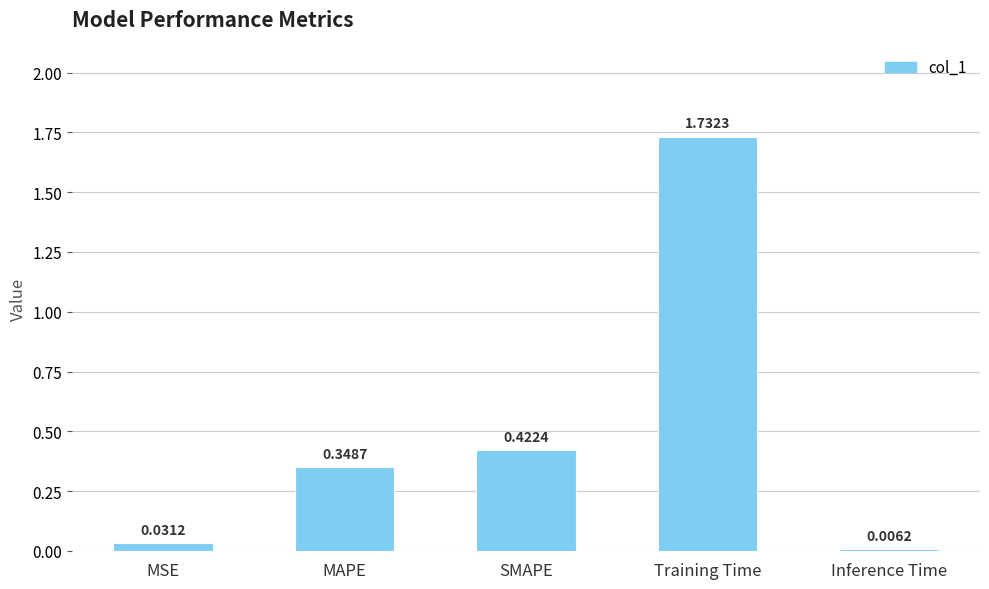

Between Training Time and MAPE, which is larger?

Training Time